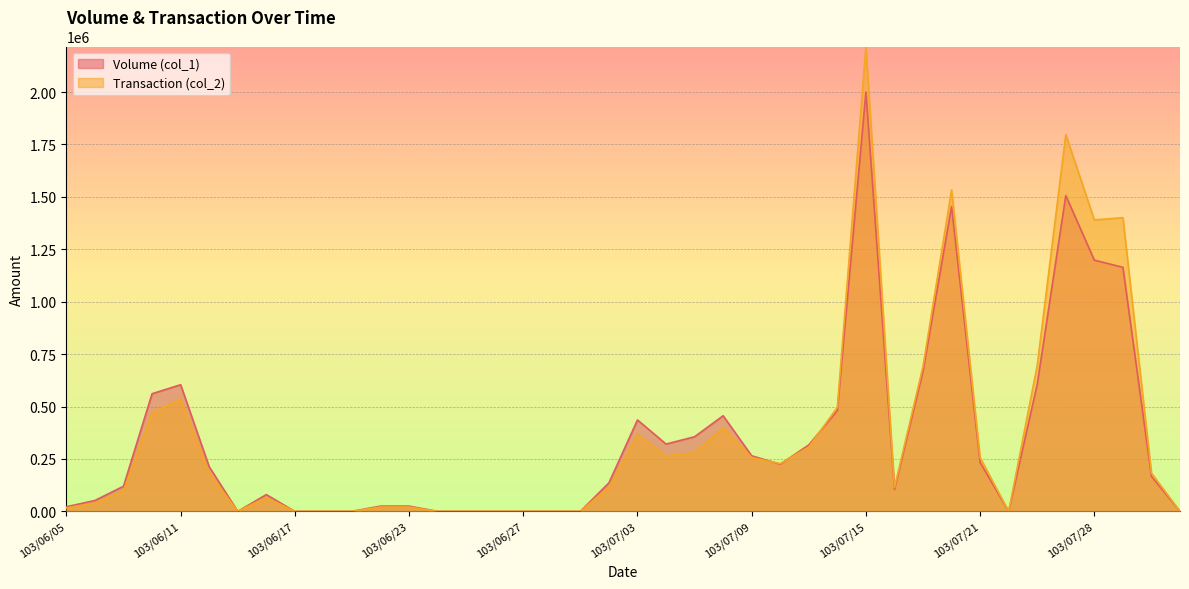

Reading left to right, extract all data points from this chart.

Volume (col_1): 22000	52000	120000	561000	604000	213000	0	80000	0	0	0	25000	25000	0	0	0	0	0	0	136000	436000	321000	356000	456000	265000	225000	317000	481000	2000000	105000	669000	1454000	233000	0	606000	1506000	1198000	1164000	167000	0
Transaction (col_2): 15840	40500	97200	469630	535070	183180	0	66400	0	0	0	20750	20750	0	0	0	0	0	0	115580	366240	263010	279400	398650	256850	227750	306750	496580	2217040	113400	692030	1532880	256620	0	696770	1797000	1390050	1400700	182870	0